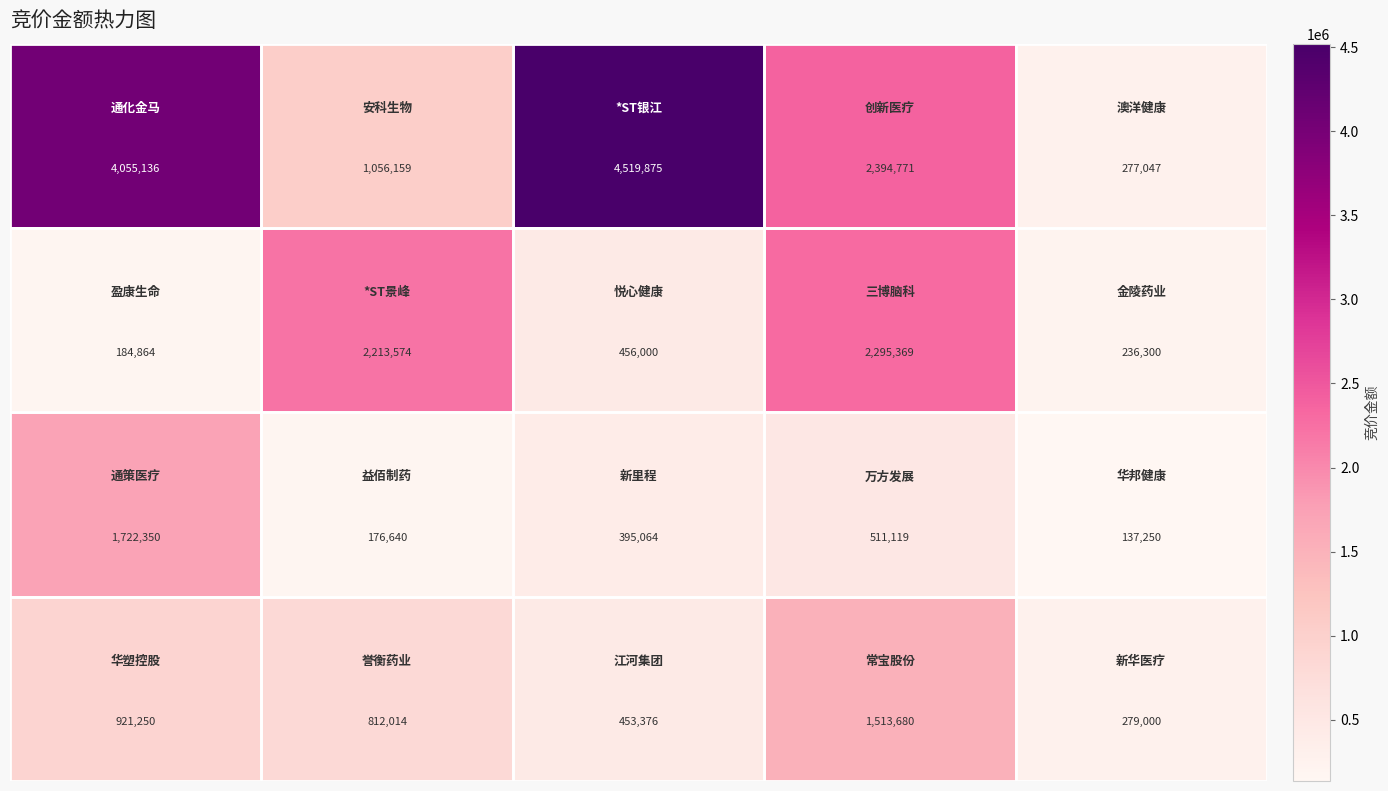

What is the maximum value shown in the chart?

4519875